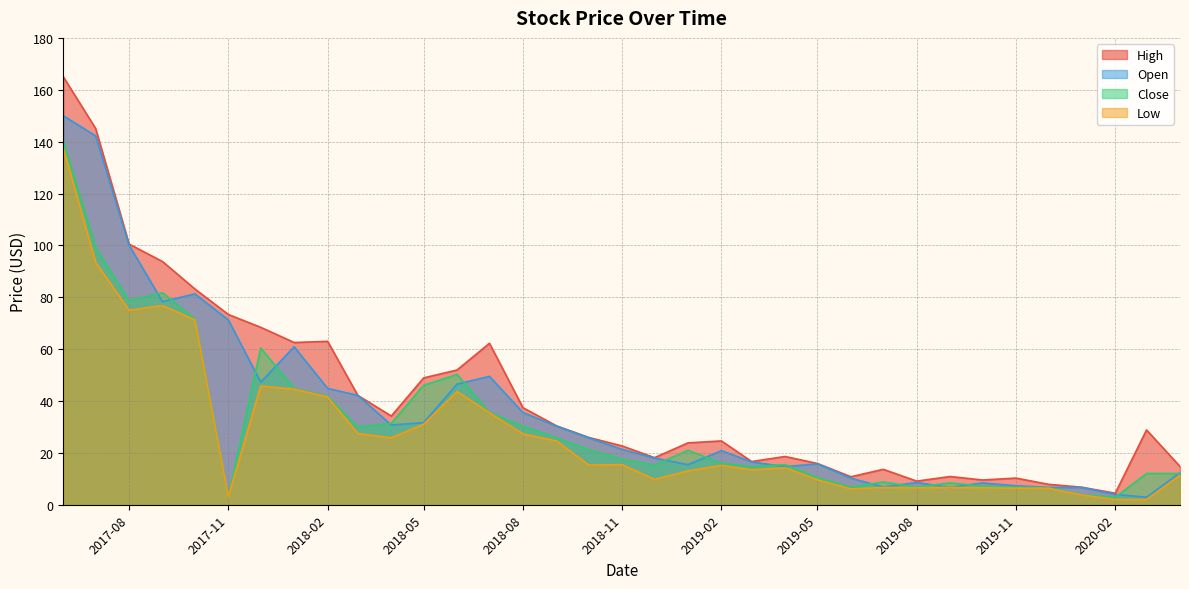

What is the difference between the second highest and second lowest values in the Open series?

138.2